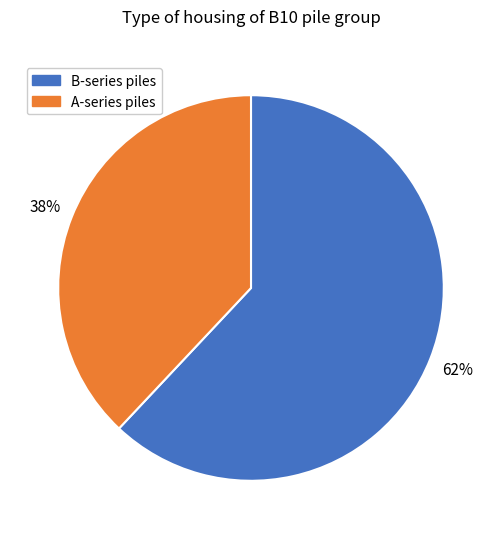

Is there a majority slice in this chart?

Yes